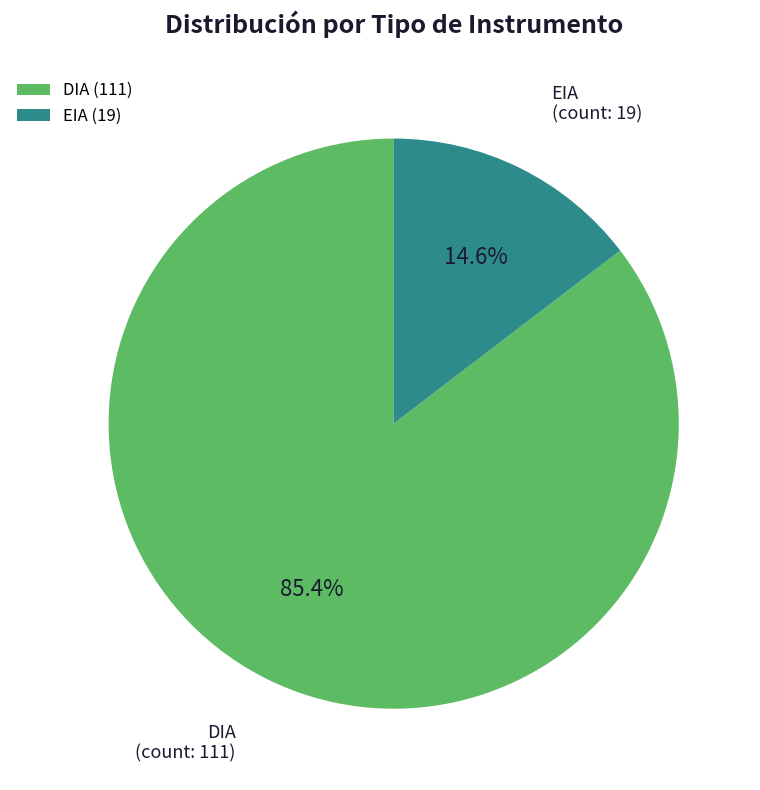

To the nearest percent, what percentage of the pie is DIA?

85%